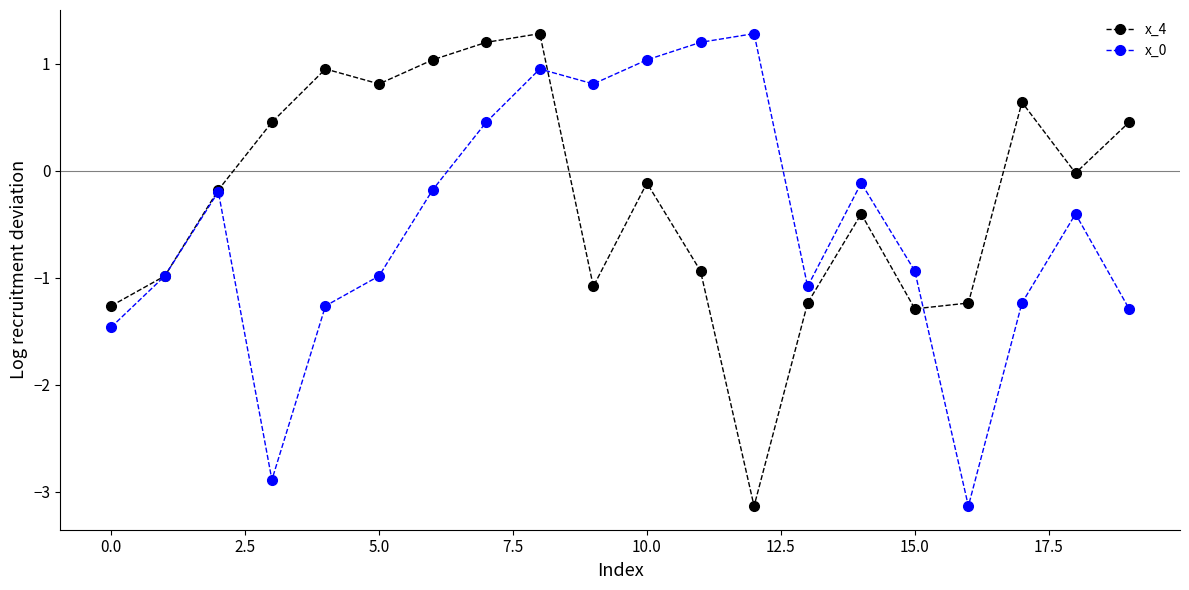

What is the greatest value displayed?

1.3